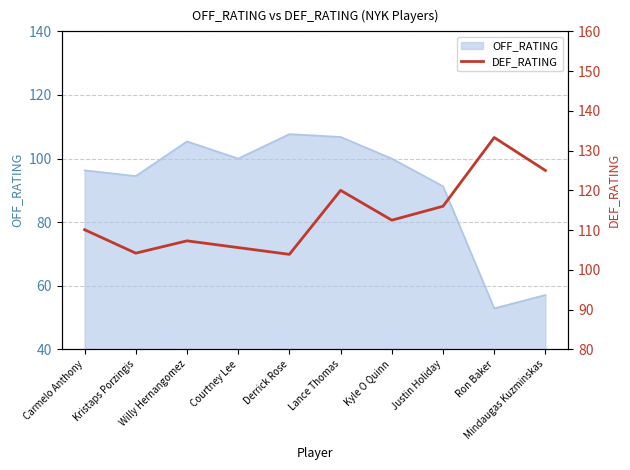

What is the approximate value at Courtney Lee?

105.6